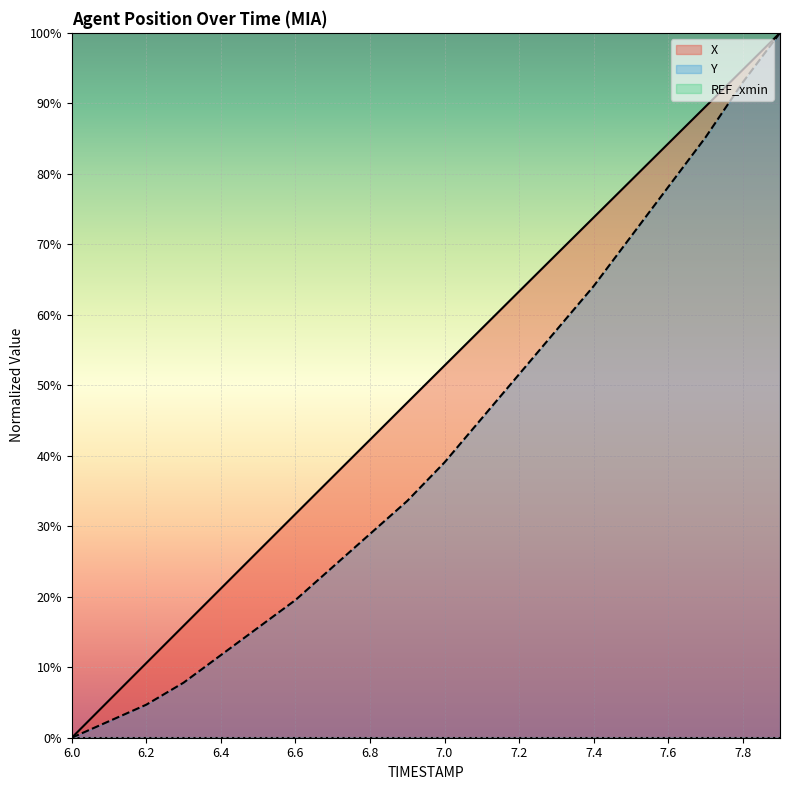

True or false: X and Y intersect in this chart.

False